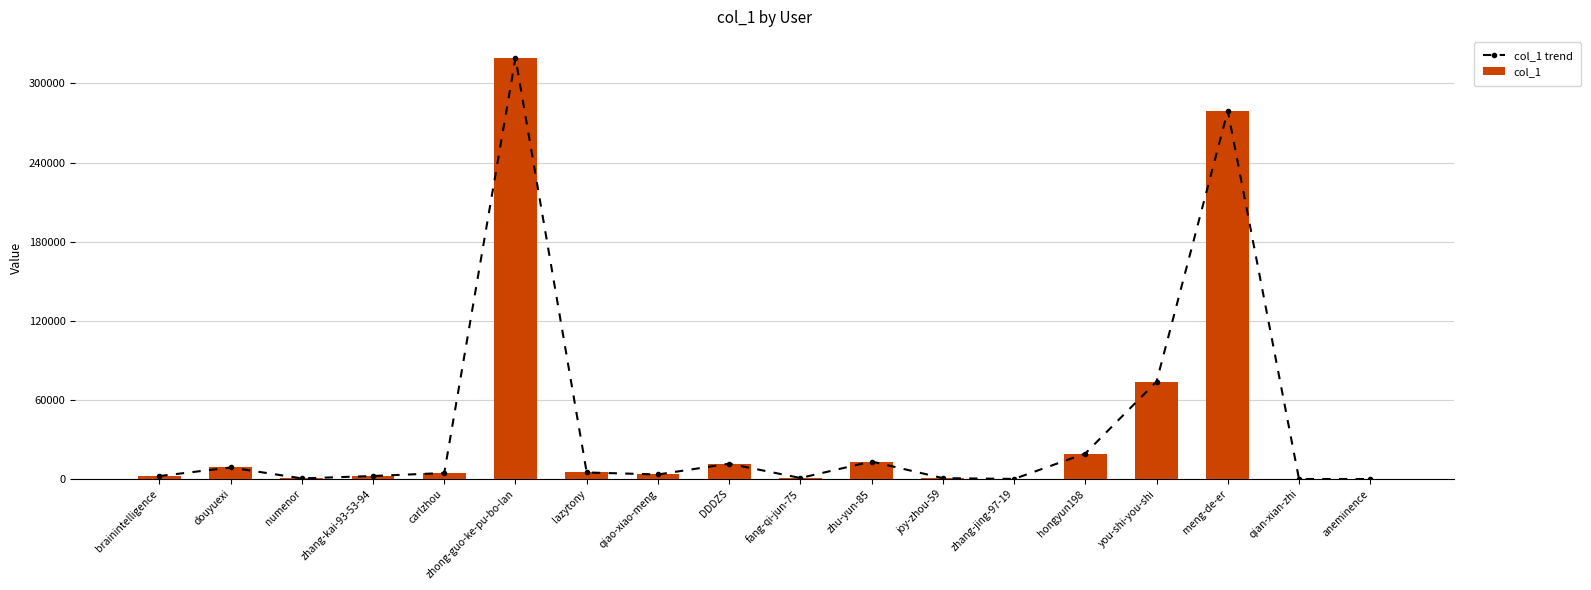

Where does the col_1 series first go above 4578?

douyuexi